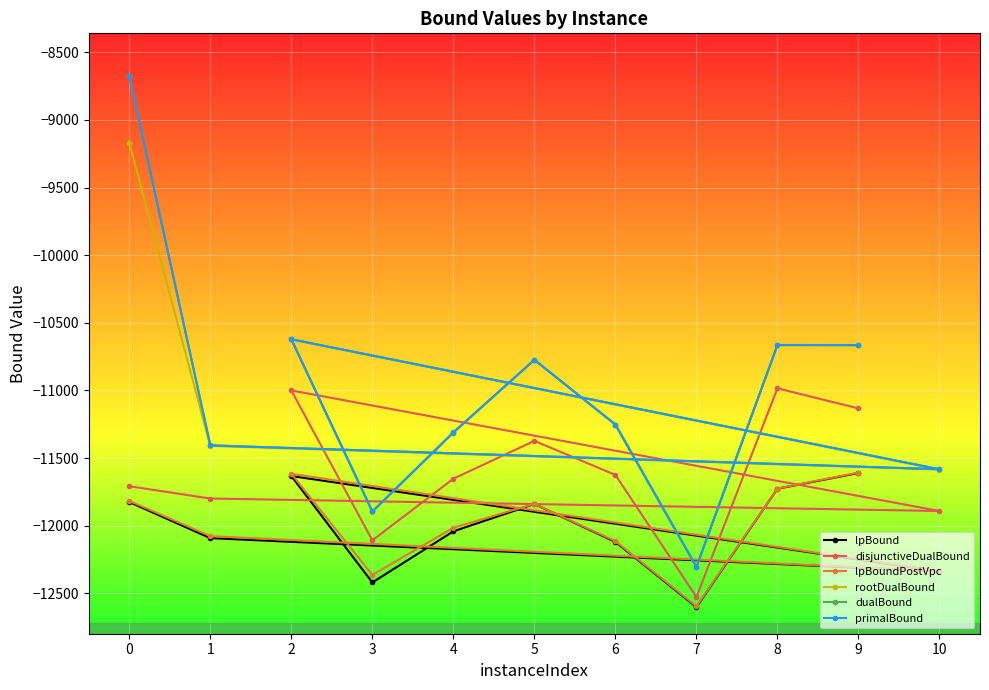

List the labels in order of dualBound value, smallest first.

7, 3, 10, 1, 4, 6, 5, 9, 8, 2, 0